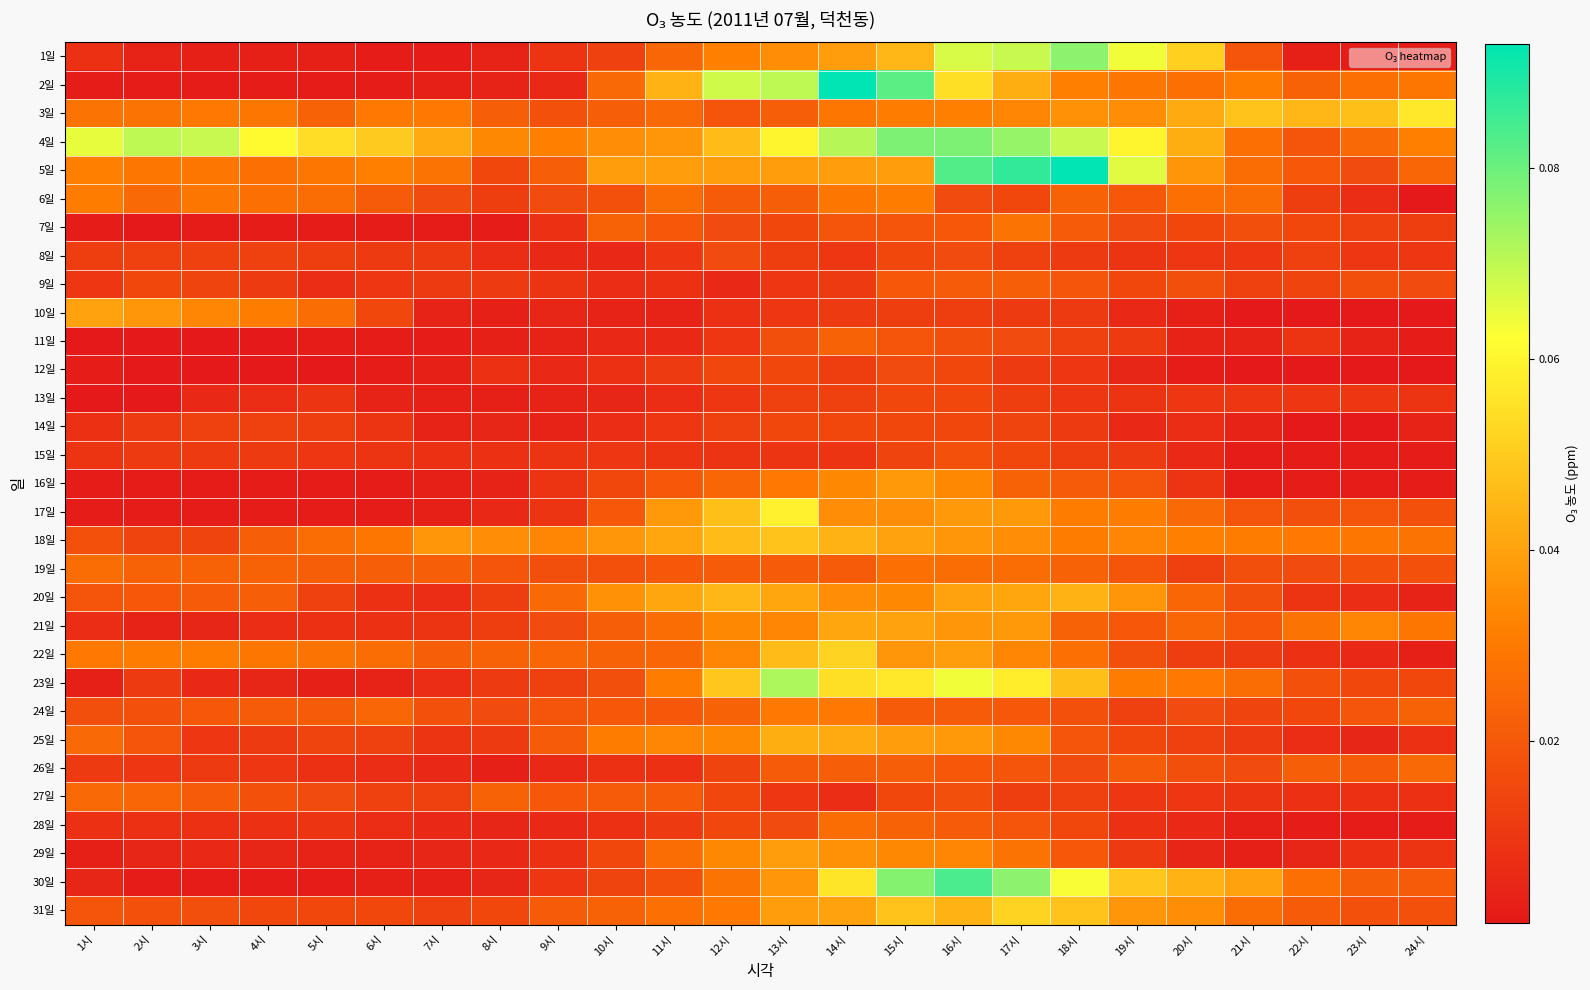

Reading left to right, transcribe all the data shown in this chart.

1일: 1시=0.0	2시=0.0	3시=0.0	4시=0.0	5시=0.0	6시=0.0	7시=0.0	8시=0.0	9시=0.0	10시=0.0	11시=0.0	12시=0.0	13시=0.0	14시=0.0	15시=0.0	16시=0.1	17시=0.1	18시=0.1	19시=0.1	20시=0.1	21시=0.0	22시=0.0	23시=0.0	24시=0.0
2일: 1시=0.0	2시=0.0	3시=0.0	4시=0.0	5시=0.0	6시=0.0	7시=0.0	8시=0.0	9시=0.0	10시=0.0	11시=0.0	12시=0.1	13시=0.1	14시=0.1	15시=0.1	16시=0.1	17시=0.0	18시=0.0	19시=0.0	20시=0.0	21시=0.0	22시=0.0	23시=0.0	24시=0.0
3일: 1시=0.0	2시=0.0	3시=0.0	4시=0.0	5시=0.0	6시=0.0	7시=0.0	8시=0.0	9시=0.0	10시=0.0	11시=0.0	12시=0.0	13시=0.0	14시=0.0	15시=0.0	16시=0.0	17시=0.0	18시=0.0	19시=0.0	20시=0.0	21시=0.0	22시=0.0	23시=0.0	24시=0.1
4일: 1시=0.1	2시=0.1	3시=0.1	4시=0.1	5시=0.1	6시=0.1	7시=0.0	8시=0.0	9시=0.0	10시=0.0	11시=0.0	12시=0.0	13시=0.1	14시=0.1	15시=0.1	16시=0.1	17시=0.1	18시=0.1	19시=0.1	20시=0.0	21시=0.0	22시=0.0	23시=0.0	24시=0.0
5일: 1시=0.0	2시=0.0	3시=0.0	4시=0.0	5시=0.0	6시=0.0	7시=0.0	8시=0.0	9시=0.0	10시=0.0	11시=0.0	12시=0.0	13시=0.0	14시=0.0	15시=0.0	16시=0.1	17시=0.1	18시=0.1	19시=0.1	20시=0.0	21시=0.0	22시=0.0	23시=0.0	24시=0.0
6일: 1시=0.0	2시=0.0	3시=0.0	4시=0.0	5시=0.0	6시=0.0	7시=0.0	8시=0.0	9시=0.0	10시=0.0	11시=0.0	12시=0.0	13시=0.0	14시=0.0	15시=0.0	16시=0.0	17시=0.0	18시=0.0	19시=0.0	20시=0.0	21시=0.0	22시=0.0	23시=0.0	24시=0.0
7일: 1시=0.0	2시=0.0	3시=0.0	4시=0.0	5시=0.0	6시=0.0	7시=0.0	8시=0.0	9시=0.0	10시=0.0	11시=0.0	12시=0.0	13시=0.0	14시=0.0	15시=0.0	16시=0.0	17시=0.0	18시=0.0	19시=0.0	20시=0.0	21시=0.0	22시=0.0	23시=0.0	24시=0.0
8일: 1시=0.0	2시=0.0	3시=0.0	4시=0.0	5시=0.0	6시=0.0	7시=0.0	8시=0.0	9시=0.0	10시=0.0	11시=0.0	12시=0.0	13시=0.0	14시=0.0	15시=0.0	16시=0.0	17시=0.0	18시=0.0	19시=0.0	20시=0.0	21시=0.0	22시=0.0	23시=0.0	24시=0.0
9일: 1시=0.0	2시=0.0	3시=0.0	4시=0.0	5시=0.0	6시=0.0	7시=0.0	8시=0.0	9시=0.0	10시=0.0	11시=0.0	12시=0.0	13시=0.0	14시=0.0	15시=0.0	16시=0.0	17시=0.0	18시=0.0	19시=0.0	20시=0.0	21시=0.0	22시=0.0	23시=0.0	24시=0.0
10일: 1시=0.0	2시=0.0	3시=0.0	4시=0.0	5시=0.0	6시=0.0	7시=0.0	8시=0.0	9시=0.0	10시=0.0	11시=0.0	12시=0.0	13시=0.0	14시=0.0	15시=0.0	16시=0.0	17시=0.0	18시=0.0	19시=0.0	20시=0.0	21시=0.0	22시=0.0	23시=0.0	24시=0.0
11일: 1시=0.0	2시=0.0	3시=0.0	4시=0.0	5시=0.0	6시=0.0	7시=0.0	8시=0.0	9시=0.0	10시=0.0	11시=0.0	12시=0.0	13시=0.0	14시=0.0	15시=0.0	16시=0.0	17시=0.0	18시=0.0	19시=0.0	20시=0.0	21시=0.0	22시=0.0	23시=0.0	24시=0.0
12일: 1시=0.0	2시=0.0	3시=0.0	4시=0.0	5시=0.0	6시=0.0	7시=0.0	8시=0.0	9시=0.0	10시=0.0	11시=0.0	12시=0.0	13시=0.0	14시=0.0	15시=0.0	16시=0.0	17시=0.0	18시=0.0	19시=0.0	20시=0.0	21시=0.0	22시=0.0	23시=0.0	24시=0.0
13일: 1시=0.0	2시=0.0	3시=0.0	4시=0.0	5시=0.0	6시=0.0	7시=0.0	8시=0.0	9시=0.0	10시=0.0	11시=0.0	12시=0.0	13시=0.0	14시=0.0	15시=0.0	16시=0.0	17시=0.0	18시=0.0	19시=0.0	20시=0.0	21시=0.0	22시=0.0	23시=0.0	24시=0.0
14일: 1시=0.0	2시=0.0	3시=0.0	4시=0.0	5시=0.0	6시=0.0	7시=0.0	8시=0.0	9시=0.0	10시=0.0	11시=0.0	12시=0.0	13시=0.0	14시=0.0	15시=0.0	16시=0.0	17시=0.0	18시=0.0	19시=0.0	20시=0.0	21시=0.0	22시=0.0	23시=0.0	24시=0.0
15일: 1시=0.0	2시=0.0	3시=0.0	4시=0.0	5시=0.0	6시=0.0	7시=0.0	8시=0.0	9시=0.0	10시=0.0	11시=0.0	12시=0.0	13시=0.0	14시=0.0	15시=0.0	16시=0.0	17시=0.0	18시=0.0	19시=0.0	20시=0.0	21시=0.0	22시=0.0	23시=0.0	24시=0.0
16일: 1시=0.0	2시=0.0	3시=0.0	4시=0.0	5시=0.0	6시=0.0	7시=0.0	8시=0.0	9시=0.0	10시=0.0	11시=0.0	12시=0.0	13시=0.0	14시=0.0	15시=0.0	16시=0.0	17시=0.0	18시=0.0	19시=0.0	20시=0.0	21시=0.0	22시=0.0	23시=0.0	24시=0.0
17일: 1시=0.0	2시=0.0	3시=0.0	4시=0.0	5시=0.0	6시=0.0	7시=0.0	8시=0.0	9시=0.0	10시=0.0	11시=0.0	12시=0.0	13시=0.1	14시=0.0	15시=0.0	16시=0.0	17시=0.0	18시=0.0	19시=0.0	20시=0.0	21시=0.0	22시=0.0	23시=0.0	24시=0.0
18일: 1시=0.0	2시=0.0	3시=0.0	4시=0.0	5시=0.0	6시=0.0	7시=0.0	8시=0.0	9시=0.0	10시=0.0	11시=0.0	12시=0.0	13시=0.0	14시=0.0	15시=0.0	16시=0.0	17시=0.0	18시=0.0	19시=0.0	20시=0.0	21시=0.0	22시=0.0	23시=0.0	24시=0.0
19일: 1시=0.0	2시=0.0	3시=0.0	4시=0.0	5시=0.0	6시=0.0	7시=0.0	8시=0.0	9시=0.0	10시=0.0	11시=0.0	12시=0.0	13시=0.0	14시=0.0	15시=0.0	16시=0.0	17시=0.0	18시=0.0	19시=0.0	20시=0.0	21시=0.0	22시=0.0	23시=0.0	24시=0.0
20일: 1시=0.0	2시=0.0	3시=0.0	4시=0.0	5시=0.0	6시=0.0	7시=0.0	8시=0.0	9시=0.0	10시=0.0	11시=0.0	12시=0.0	13시=0.0	14시=0.0	15시=0.0	16시=0.0	17시=0.0	18시=0.0	19시=0.0	20시=0.0	21시=0.0	22시=0.0	23시=0.0	24시=0.0
21일: 1시=0.0	2시=0.0	3시=0.0	4시=0.0	5시=0.0	6시=0.0	7시=0.0	8시=0.0	9시=0.0	10시=0.0	11시=0.0	12시=0.0	13시=0.0	14시=0.0	15시=0.0	16시=0.0	17시=0.0	18시=0.0	19시=0.0	20시=0.0	21시=0.0	22시=0.0	23시=0.0	24시=0.0
22일: 1시=0.0	2시=0.0	3시=0.0	4시=0.0	5시=0.0	6시=0.0	7시=0.0	8시=0.0	9시=0.0	10시=0.0	11시=0.0	12시=0.0	13시=0.0	14시=0.1	15시=0.0	16시=0.0	17시=0.0	18시=0.0	19시=0.0	20시=0.0	21시=0.0	22시=0.0	23시=0.0	24시=0.0
23일: 1시=0.0	2시=0.0	3시=0.0	4시=0.0	5시=0.0	6시=0.0	7시=0.0	8시=0.0	9시=0.0	10시=0.0	11시=0.0	12시=0.0	13시=0.1	14시=0.1	15시=0.1	16시=0.1	17시=0.1	18시=0.0	19시=0.0	20시=0.0	21시=0.0	22시=0.0	23시=0.0	24시=0.0
24일: 1시=0.0	2시=0.0	3시=0.0	4시=0.0	5시=0.0	6시=0.0	7시=0.0	8시=0.0	9시=0.0	10시=0.0	11시=0.0	12시=0.0	13시=0.0	14시=0.0	15시=0.0	16시=0.0	17시=0.0	18시=0.0	19시=0.0	20시=0.0	21시=0.0	22시=0.0	23시=0.0	24시=0.0
25일: 1시=0.0	2시=0.0	3시=0.0	4시=0.0	5시=0.0	6시=0.0	7시=0.0	8시=0.0	9시=0.0	10시=0.0	11시=0.0	12시=0.0	13시=0.0	14시=0.0	15시=0.0	16시=0.0	17시=0.0	18시=0.0	19시=0.0	20시=0.0	21시=0.0	22시=0.0	23시=0.0	24시=0.0
26일: 1시=0.0	2시=0.0	3시=0.0	4시=0.0	5시=0.0	6시=0.0	7시=0.0	8시=0.0	9시=0.0	10시=0.0	11시=0.0	12시=0.0	13시=0.0	14시=0.0	15시=0.0	16시=0.0	17시=0.0	18시=0.0	19시=0.0	20시=0.0	21시=0.0	22시=0.0	23시=0.0	24시=0.0
27일: 1시=0.0	2시=0.0	3시=0.0	4시=0.0	5시=0.0	6시=0.0	7시=0.0	8시=0.0	9시=0.0	10시=0.0	11시=0.0	12시=0.0	13시=0.0	14시=0.0	15시=0.0	16시=0.0	17시=0.0	18시=0.0	19시=0.0	20시=0.0	21시=0.0	22시=0.0	23시=0.0	24시=0.0
28일: 1시=0.0	2시=0.0	3시=0.0	4시=0.0	5시=0.0	6시=0.0	7시=0.0	8시=0.0	9시=0.0	10시=0.0	11시=0.0	12시=0.0	13시=0.0	14시=0.0	15시=0.0	16시=0.0	17시=0.0	18시=0.0	19시=0.0	20시=0.0	21시=0.0	22시=0.0	23시=0.0	24시=0.0
29일: 1시=0.0	2시=0.0	3시=0.0	4시=0.0	5시=0.0	6시=0.0	7시=0.0	8시=0.0	9시=0.0	10시=0.0	11시=0.0	12시=0.0	13시=0.0	14시=0.0	15시=0.0	16시=0.0	17시=0.0	18시=0.0	19시=0.0	20시=0.0	21시=0.0	22시=0.0	23시=0.0	24시=0.0
30일: 1시=0.0	2시=0.0	3시=0.0	4시=0.0	5시=0.0	6시=0.0	7시=0.0	8시=0.0	9시=0.0	10시=0.0	11시=0.0	12시=0.0	13시=0.0	14시=0.1	15시=0.1	16시=0.1	17시=0.1	18시=0.1	19시=0.0	20시=0.0	21시=0.0	22시=0.0	23시=0.0	24시=0.0
31일: 1시=0.0	2시=0.0	3시=0.0	4시=0.0	5시=0.0	6시=0.0	7시=0.0	8시=0.0	9시=0.0	10시=0.0	11시=0.0	12시=0.0	13시=0.0	14시=0.0	15시=0.0	16시=0.0	17시=0.1	18시=0.0	19시=0.0	20시=0.0	21시=0.0	22시=0.0	23시=0.0	24시=0.0